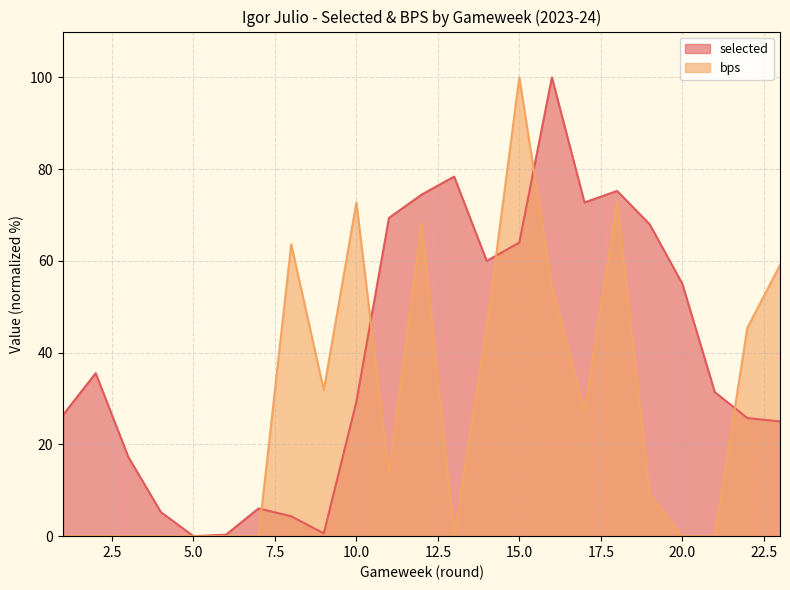

What is the total value across all series at 8?

68.0